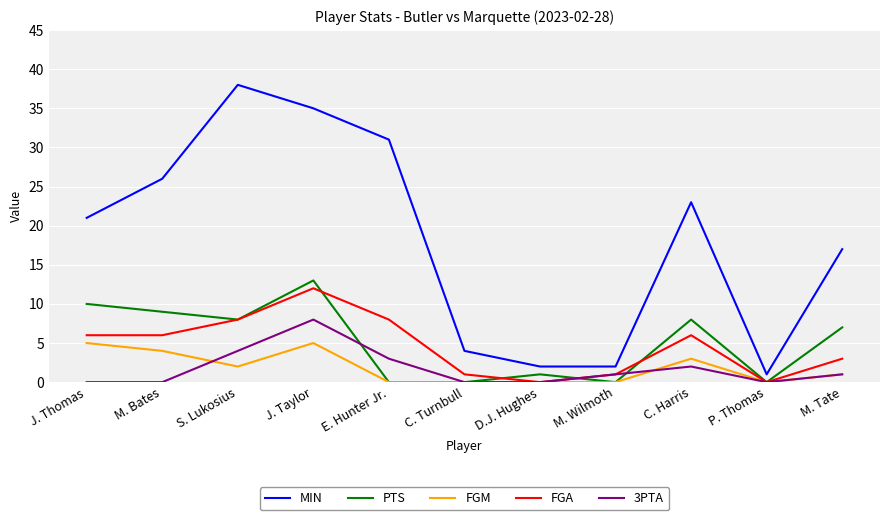

Which series changed the most between J. Thomas and J. Taylor?

MIN